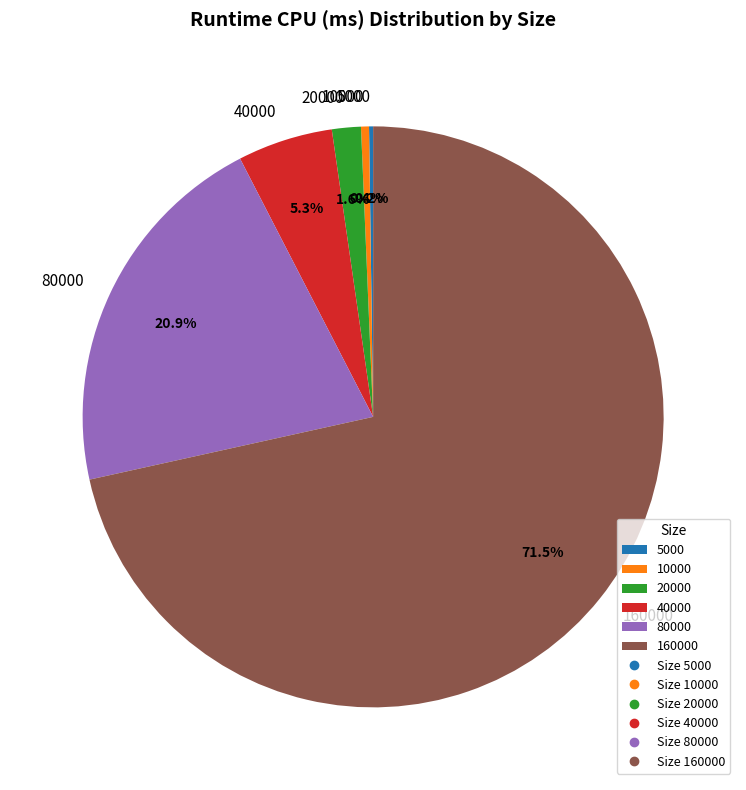

To the nearest percent, what portion does 40000 represent?

5%